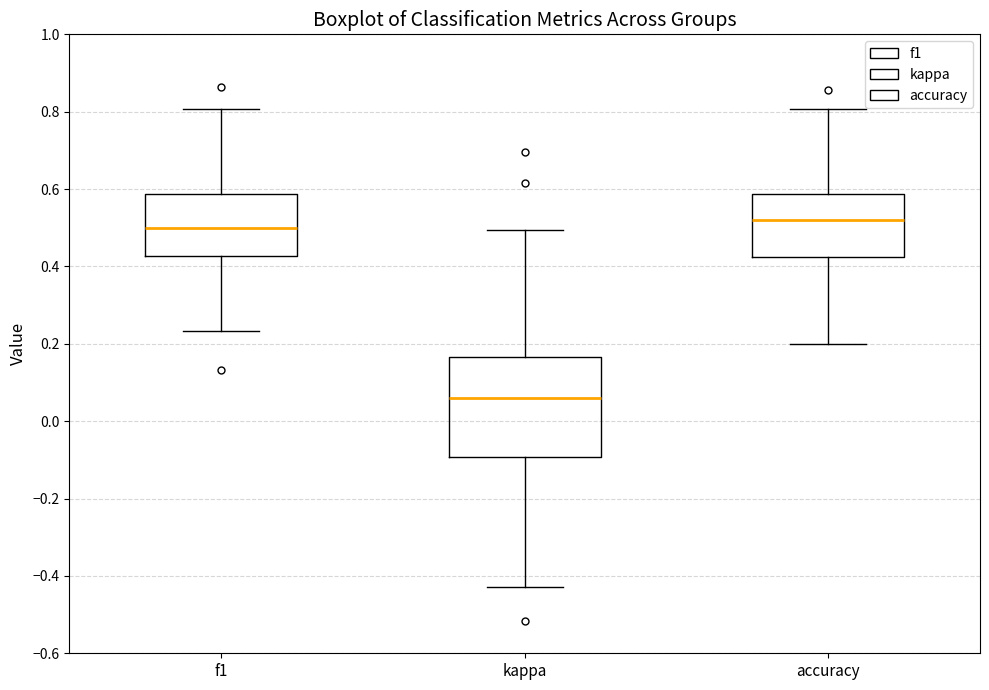

Which box has the highest median line?

accuracy